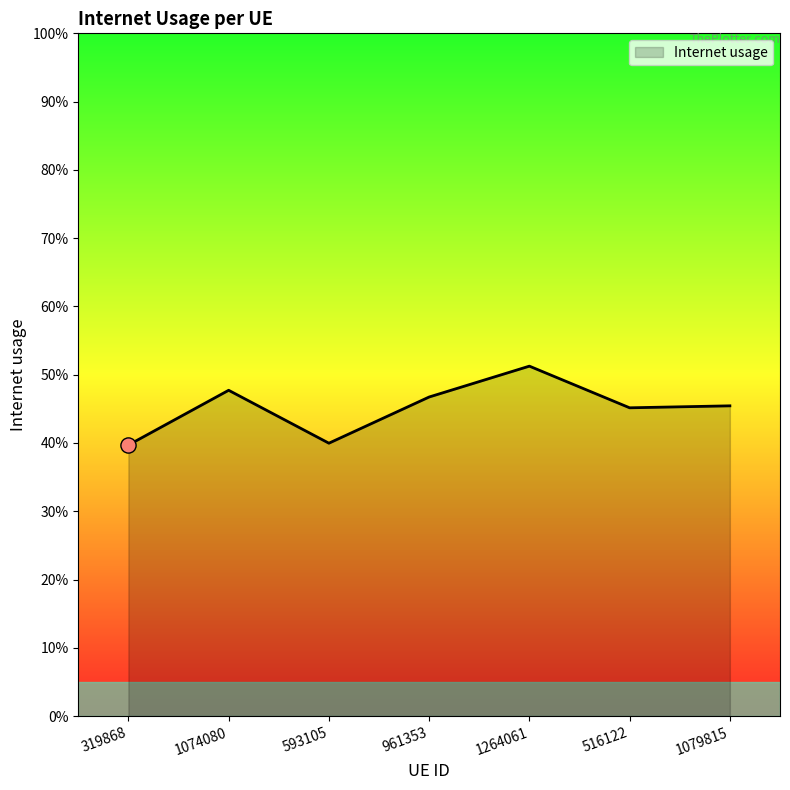

What is the change in value from 319868 to 961353?

+0.1